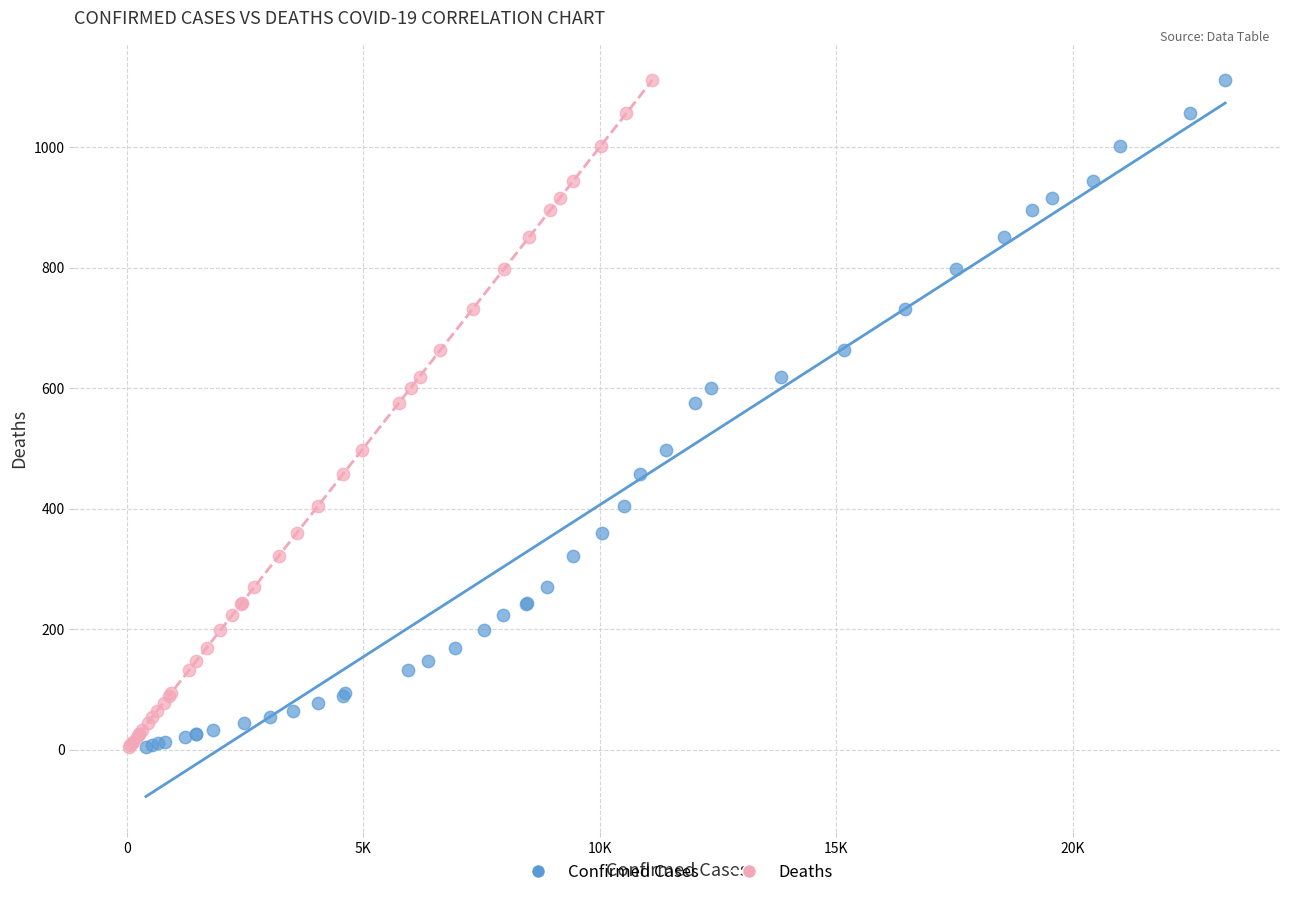

What are all the series names shown in the legend?

Confirmed Cases, Deaths